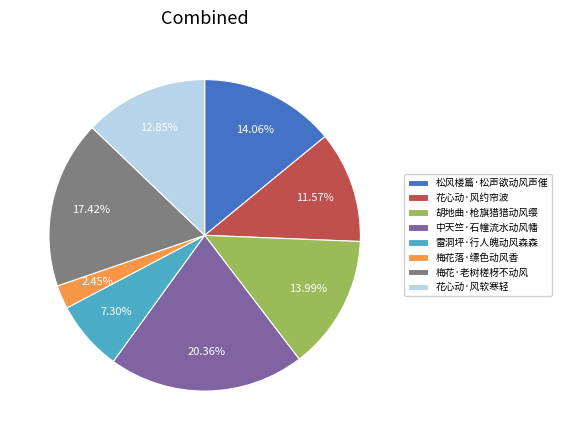

Does any single category account for the majority?

No